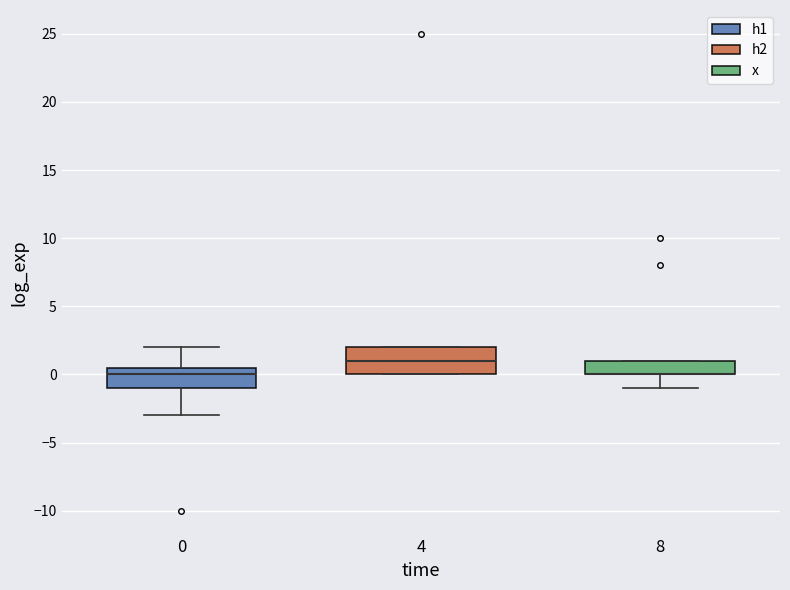

Where is the upper edge of the box at x = 8 on the y-axis? The values are not printed on the chart, so give them approximately, as read against the axis.

1.0